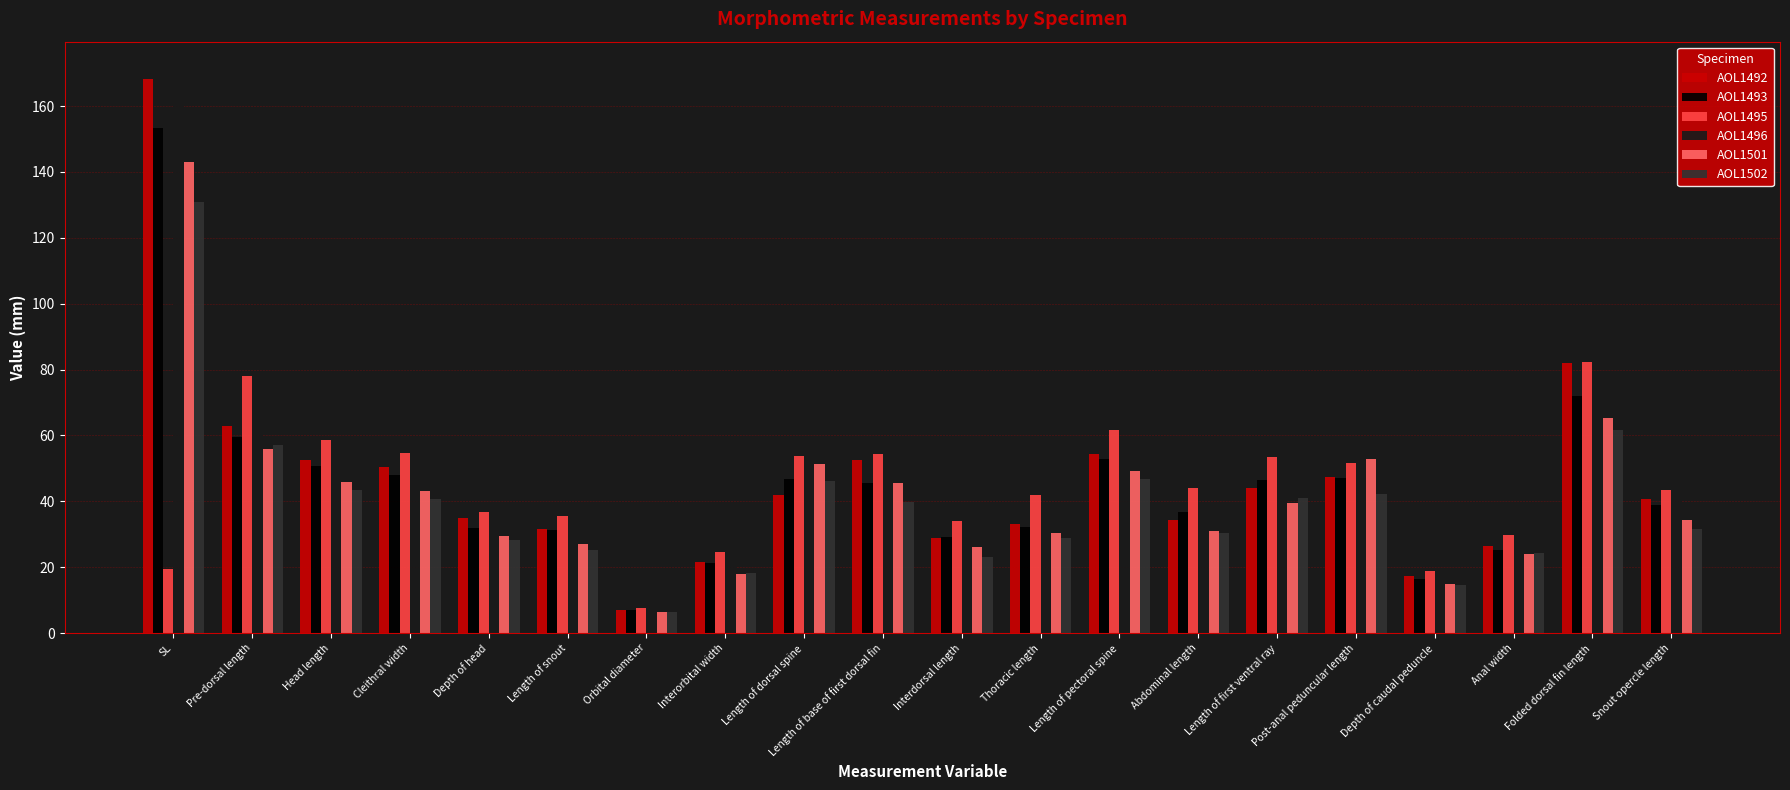

What position from the left is Pre-dorsal length?

2